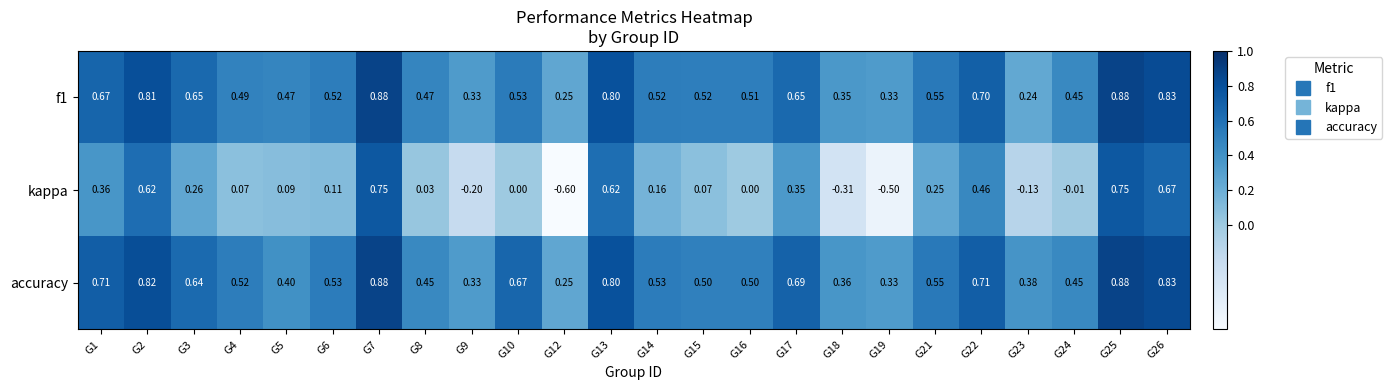

Which series has the largest total across all categories?

accuracy